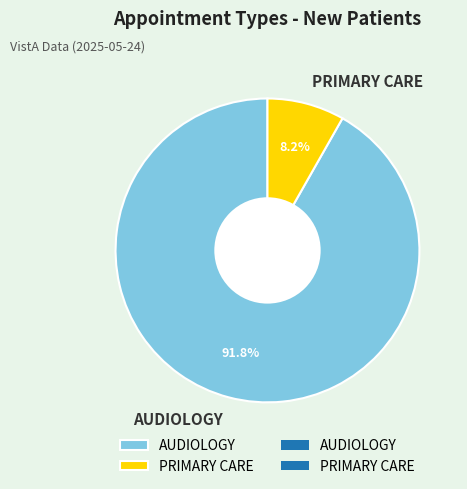

To the nearest percent, what portion does AUDIOLOGY represent?

92%